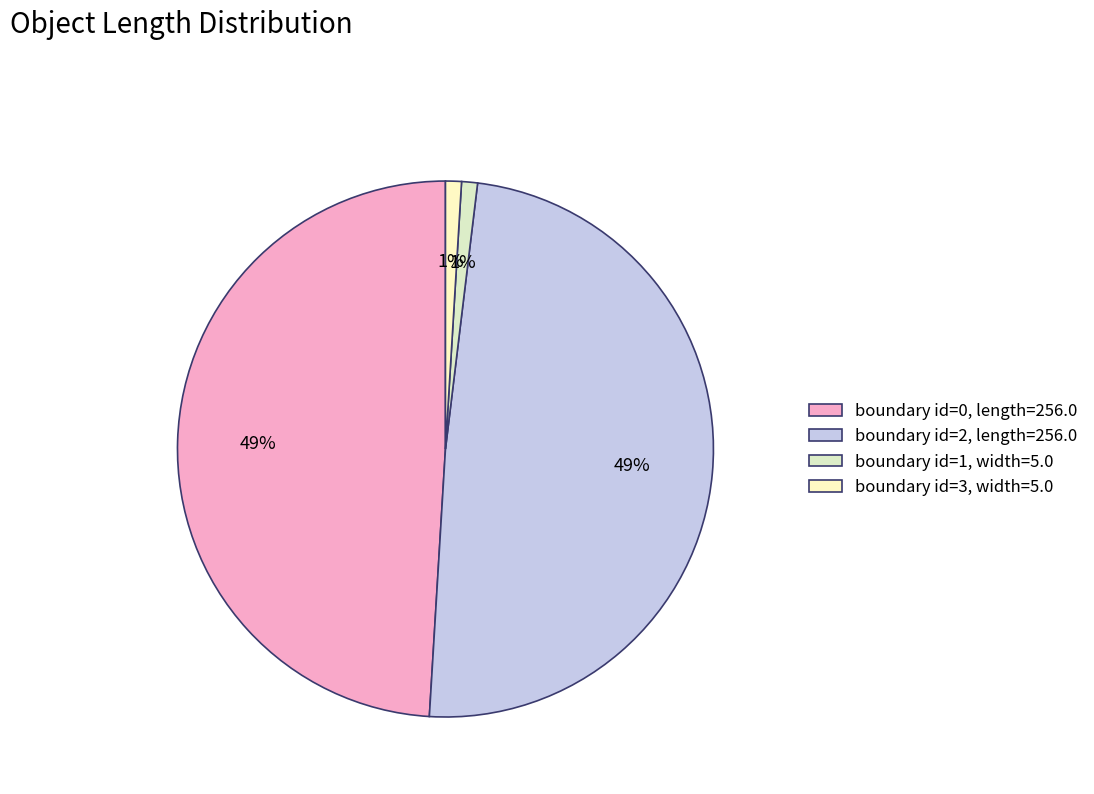

To the nearest percent, what is the difference between the largest and smallest slice percentages?

48%